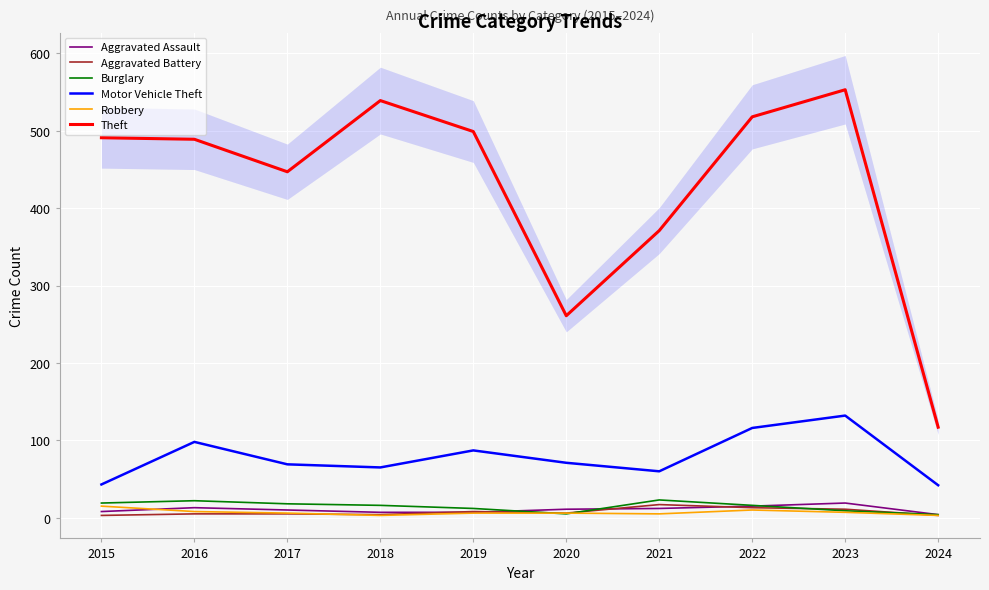

List the series in order of their peak value, highest first.

Theft, Motor Vehicle Theft, Burglary, Aggravated Assault, Aggravated Battery, Robbery